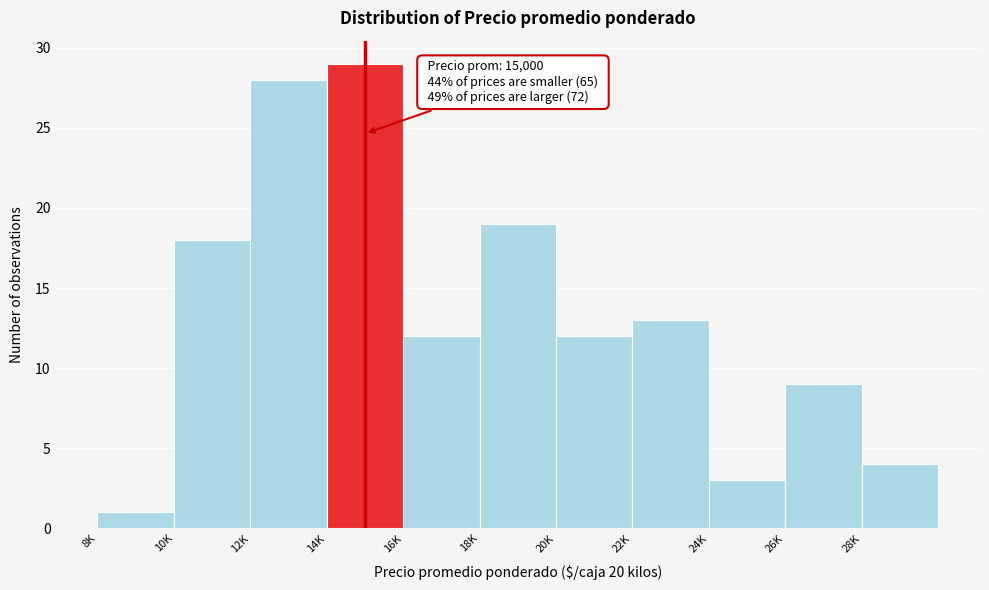

Reading left to right, extract all data points from this chart.

8K=1	10K=18	12K=28	14K=29	16K=12	18K=19	20K=12	22K=13	24K=3	26K=9	28K=4